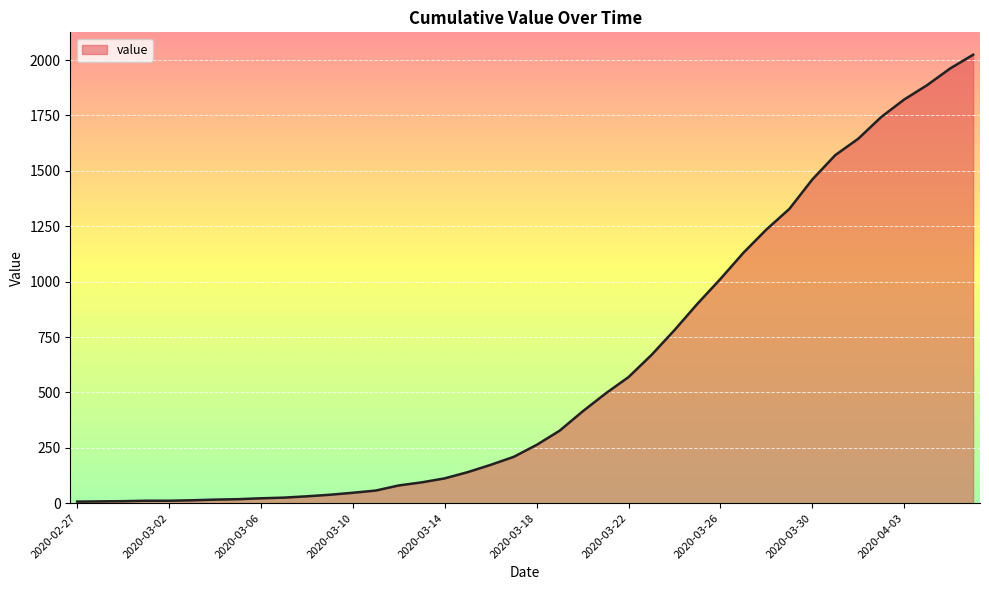

Does the chart display data point markers on the line(s)?

No